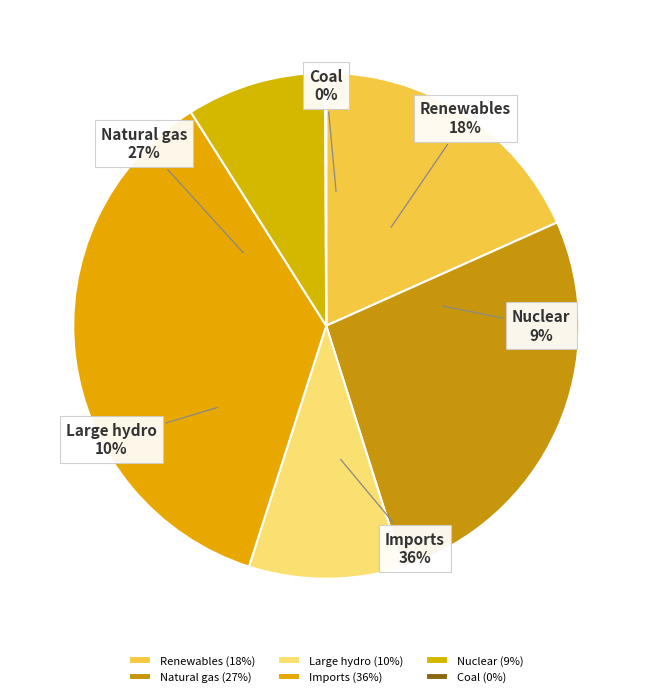

True or false: Natural gas accounts for 21% of the total.

False